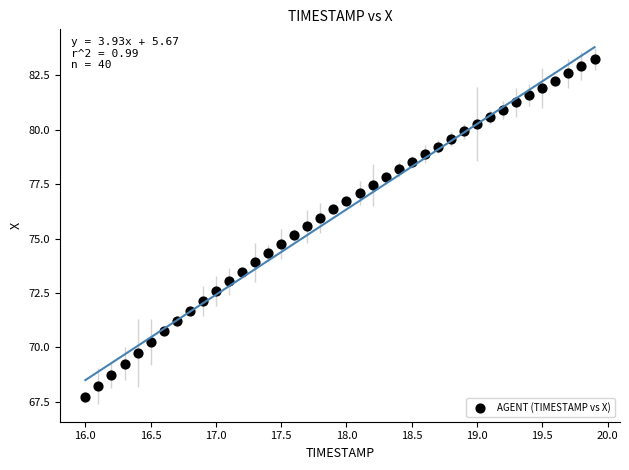

What is the range of Y values (max minus min)?

15.6